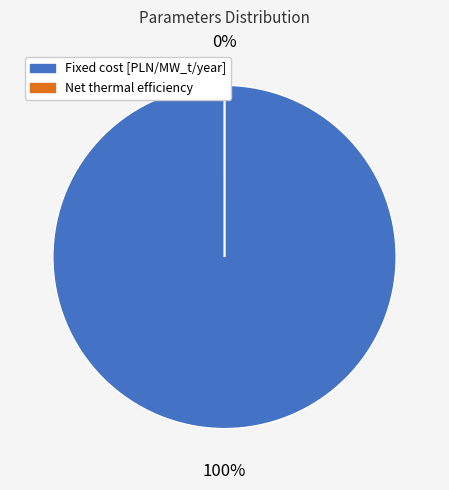

Is there any slice that represents more than half of the pie?

Yes